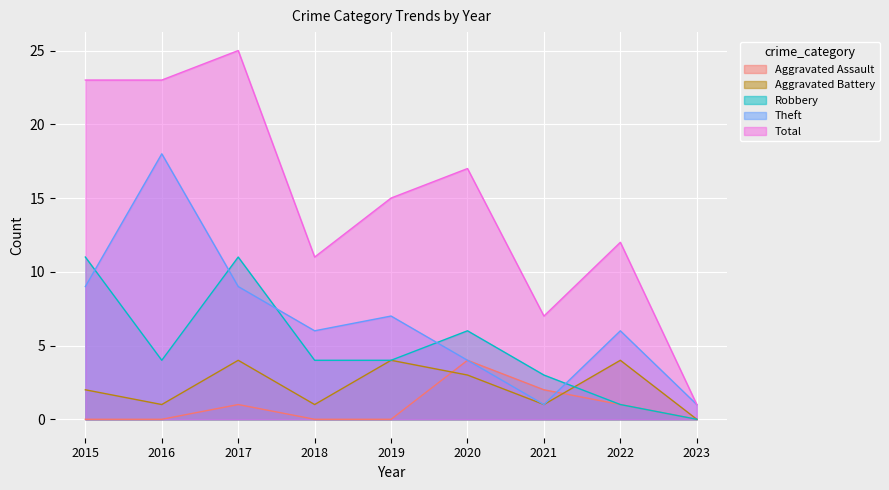

What is the total value across all series at 2018?

22